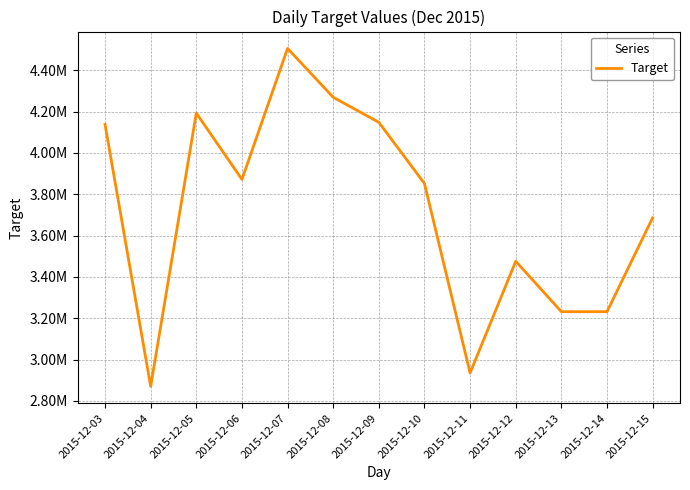

At which category does the chart reach its minimum across all series?

2015-12-04